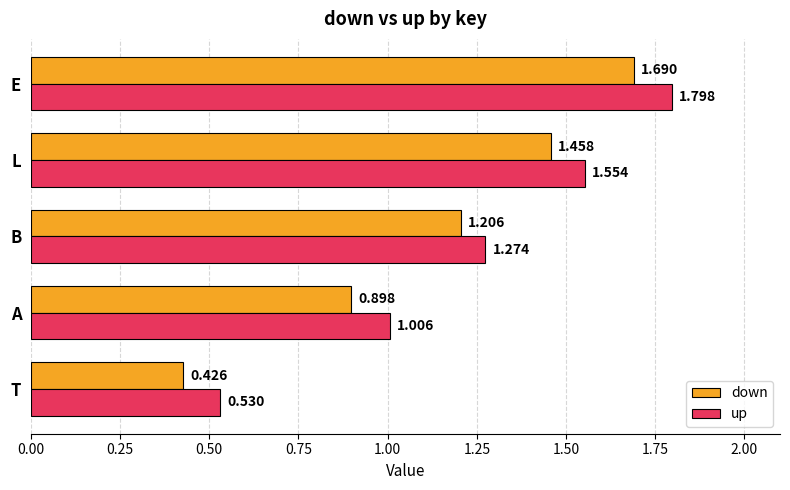

Where is up nearest to the value 1?

A